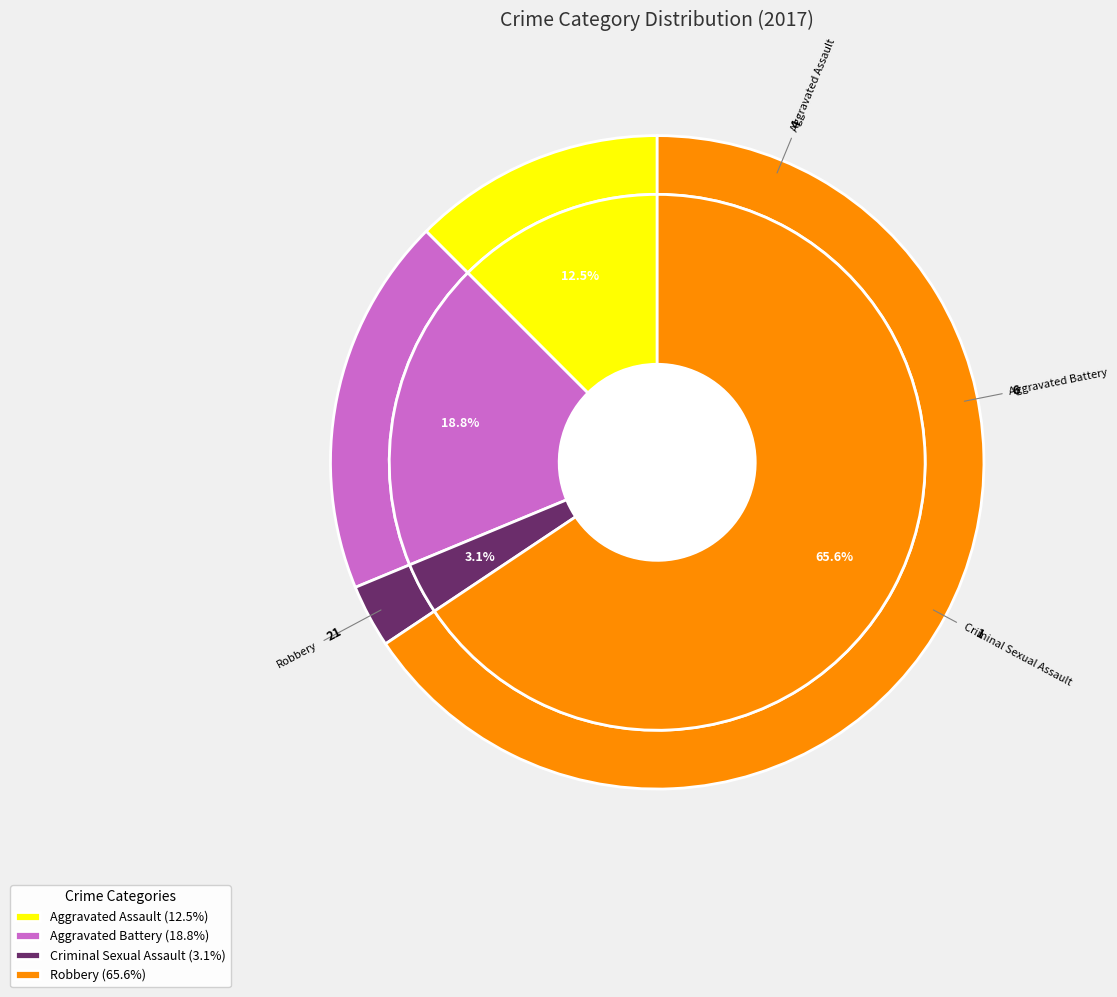

How many slices are in this pie chart?

4